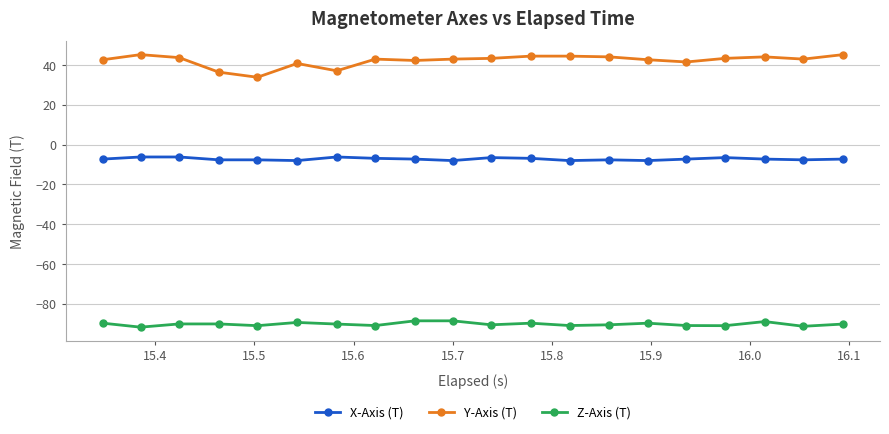

What is the greatest value displayed?

45.2